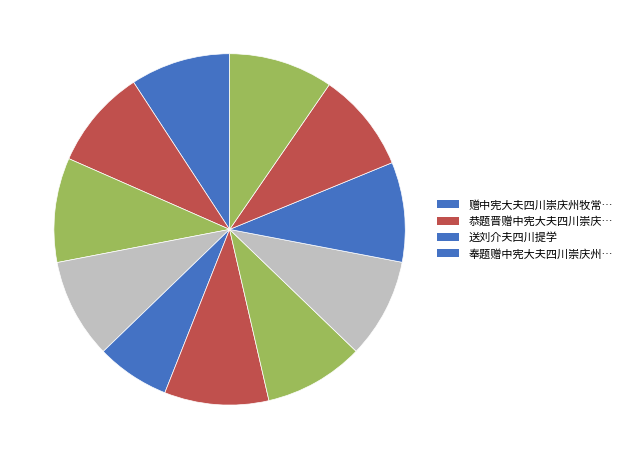

How many slices are in this pie chart?

11